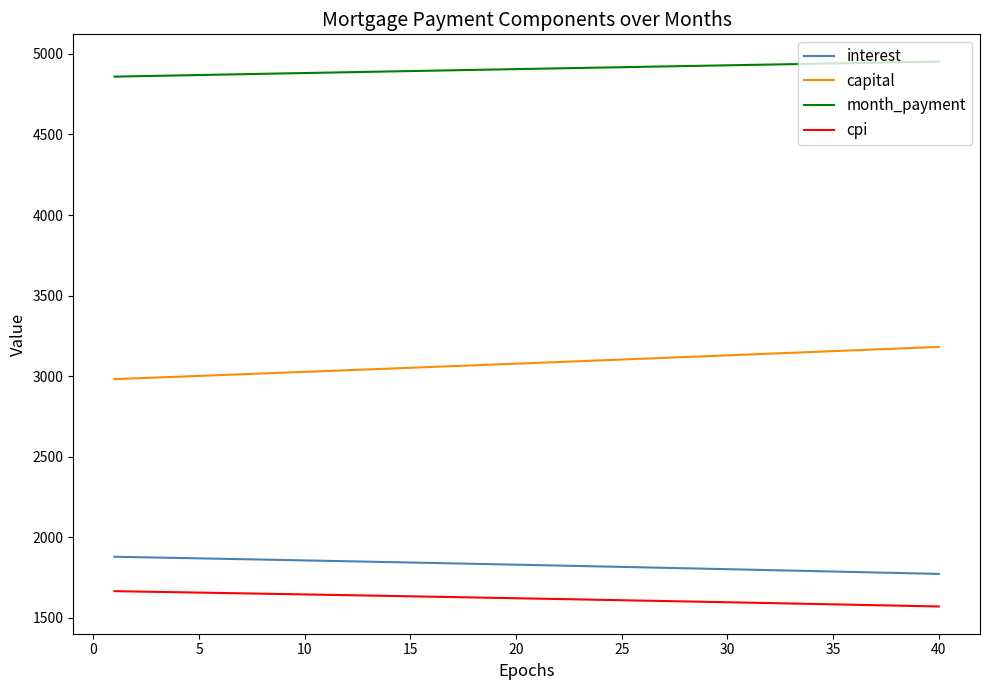

True or false: interest and capital intersect in this chart.

False